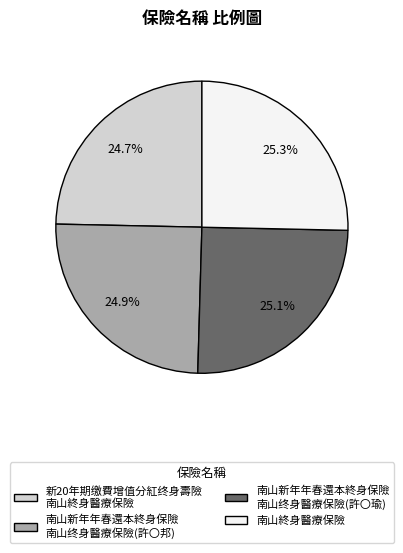

What portion of the pie excludes 南山終身醫療保險?

74.7%